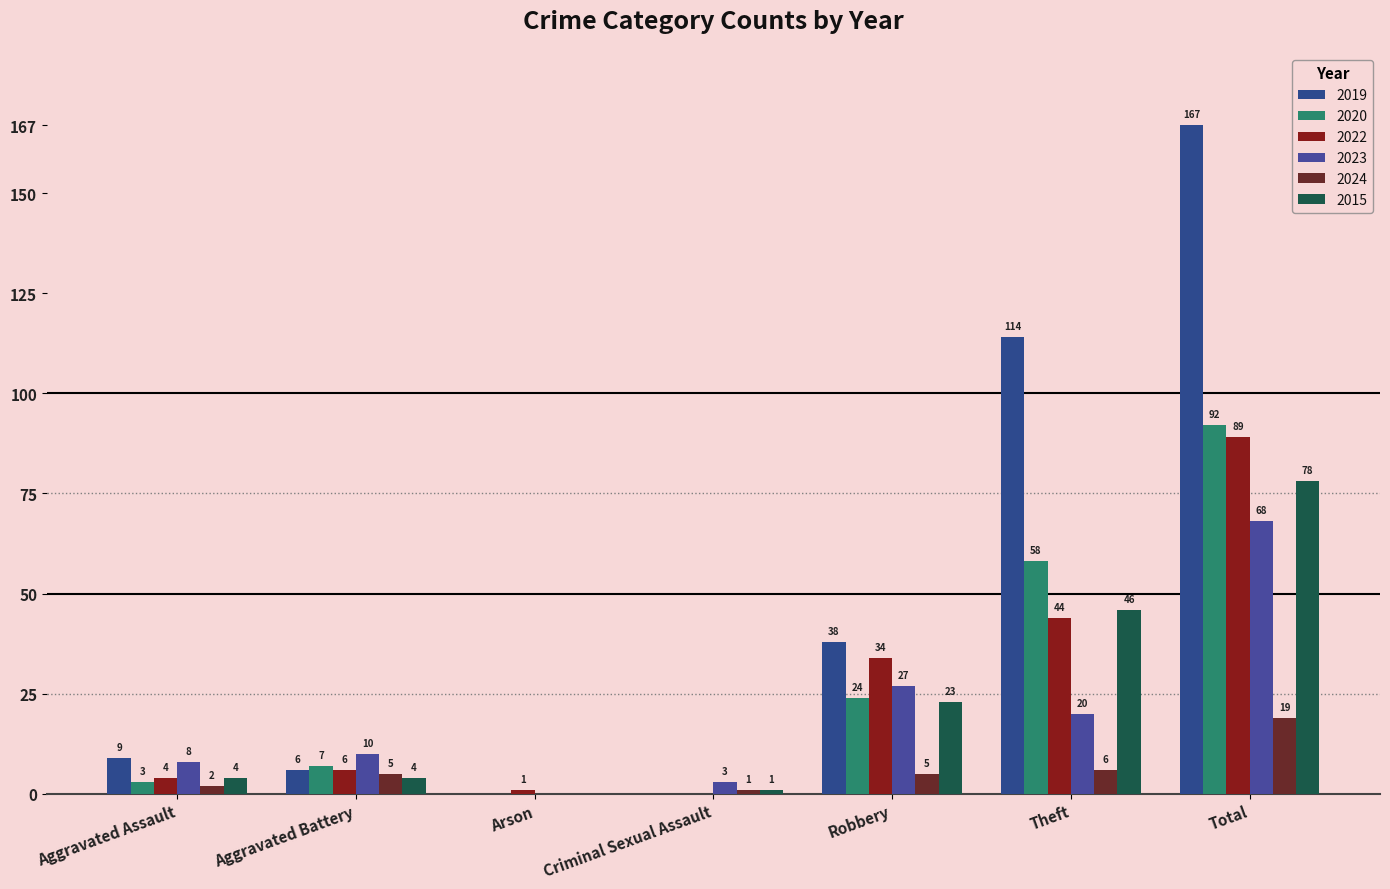

Reading left to right, extract all data points from this chart.

2019: Aggravated Assault=9	Aggravated Battery=6	Arson=0	Criminal Sexual Assault=0	Robbery=38	Theft=114	Total=167
2020: Aggravated Assault=3	Aggravated Battery=7	Arson=0	Criminal Sexual Assault=0	Robbery=24	Theft=58	Total=92
2022: Aggravated Assault=4	Aggravated Battery=6	Arson=1	Criminal Sexual Assault=0	Robbery=34	Theft=44	Total=89
2023: Aggravated Assault=8	Aggravated Battery=10	Arson=0	Criminal Sexual Assault=3	Robbery=27	Theft=20	Total=68
2024: Aggravated Assault=2	Aggravated Battery=5	Arson=0	Criminal Sexual Assault=1	Robbery=5	Theft=6	Total=19
2015: Aggravated Assault=4	Aggravated Battery=4	Arson=0	Criminal Sexual Assault=1	Robbery=23	Theft=46	Total=78